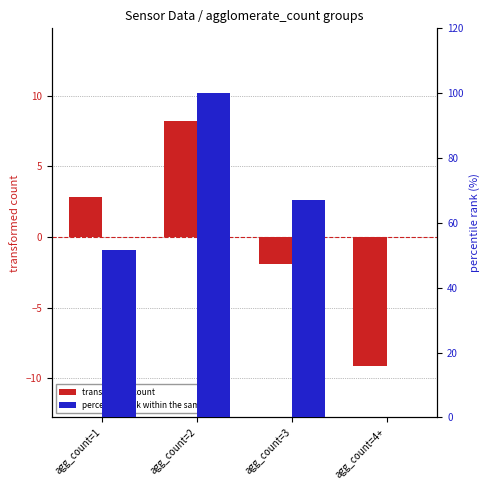

Between agg_count=4+ and agg_count=3, which is larger?

agg_count=3